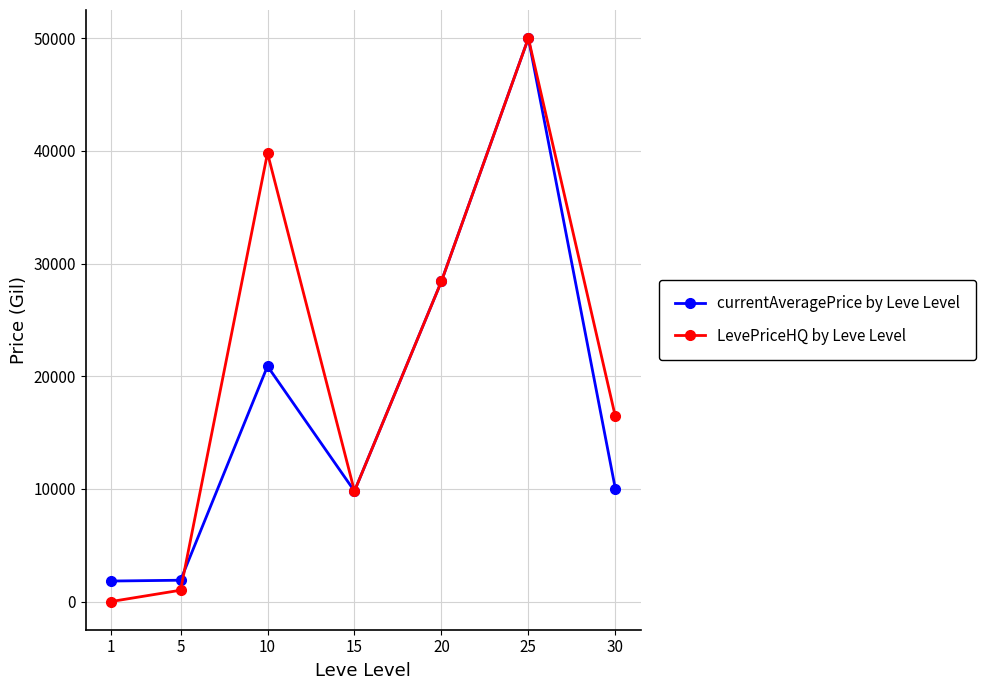

What is the difference between the highest and lowest values at 10?

18910